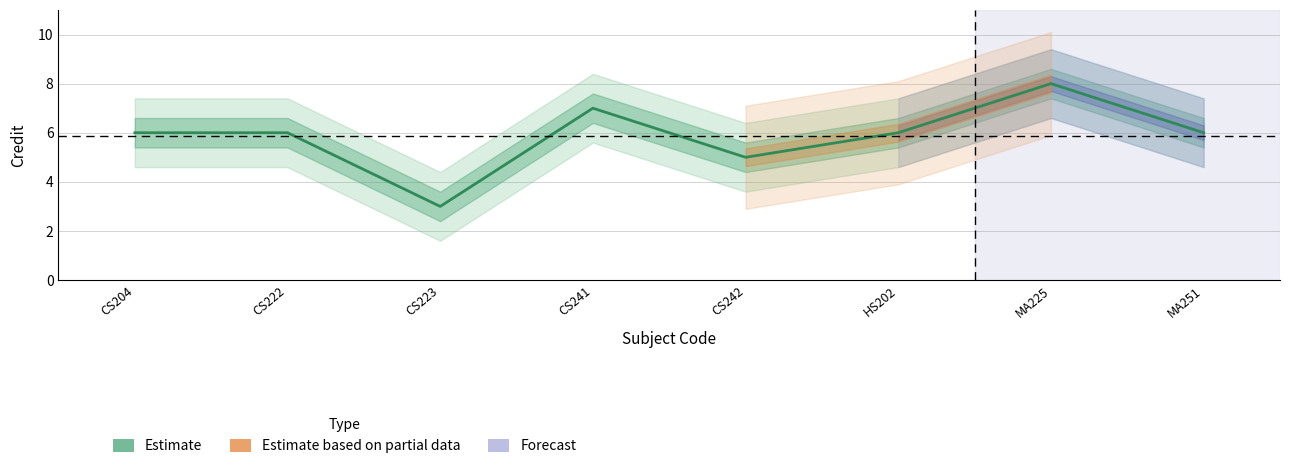

Does the chart display data point markers on the line(s)?

No